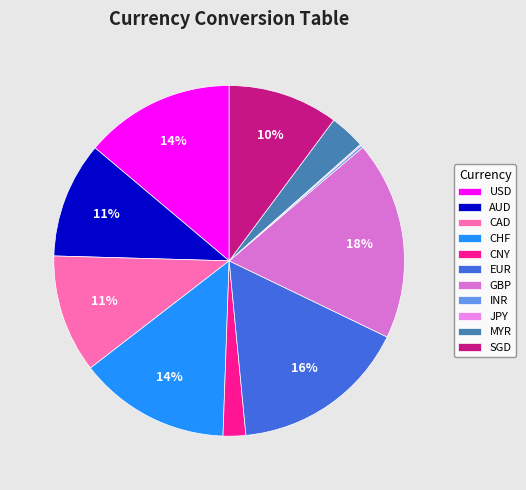

Is it true that CNY is 2% of the pie?

True